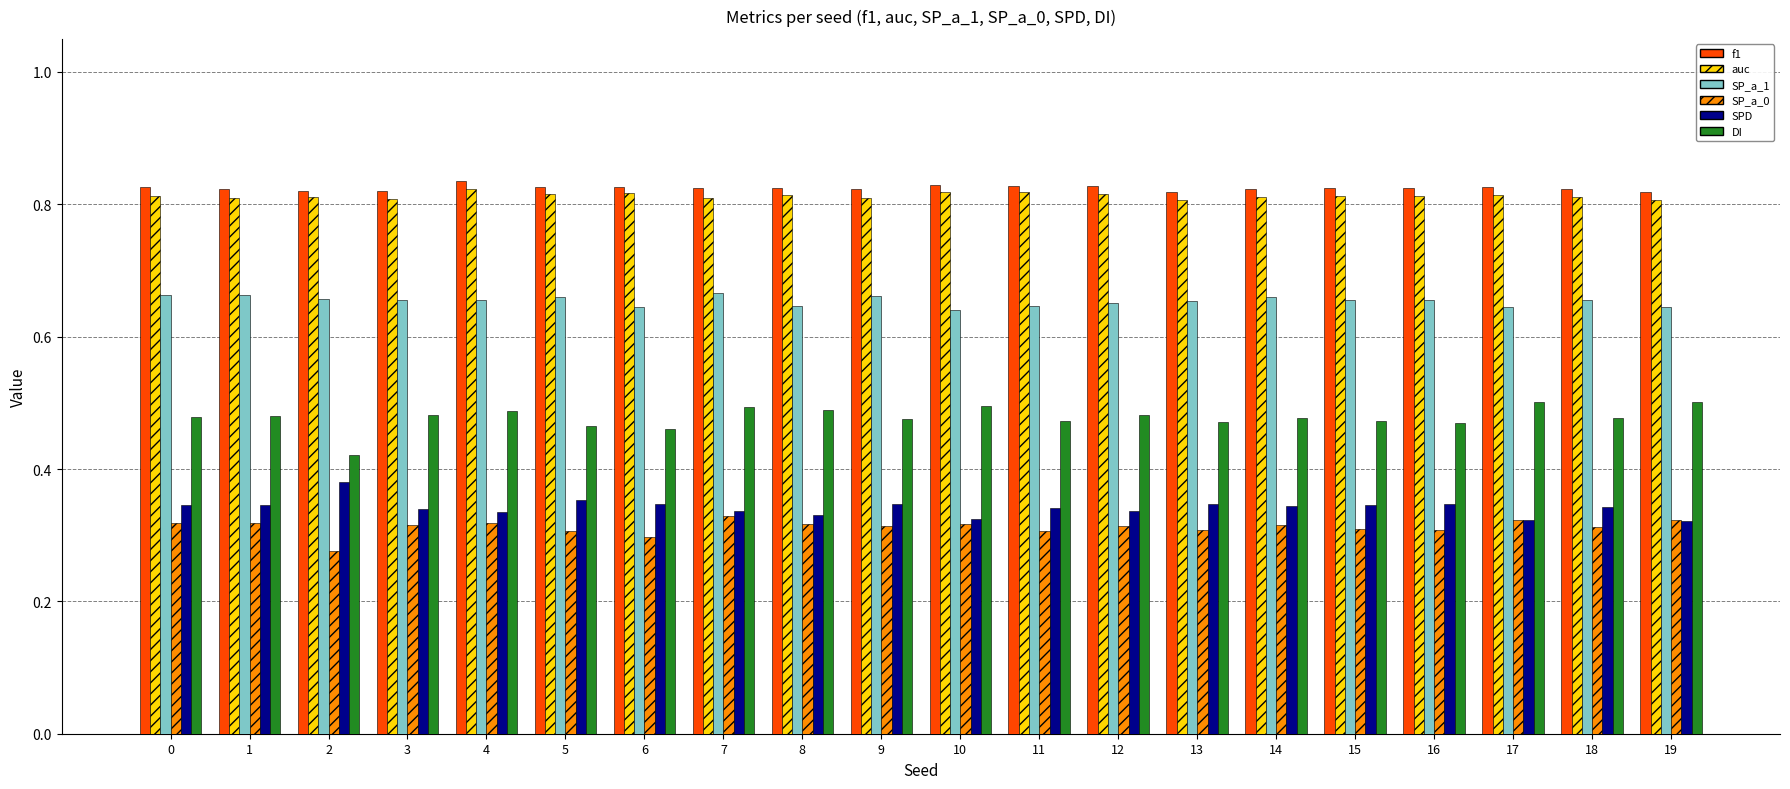

What is the sum of the auc values at 17 and 3?

1.6